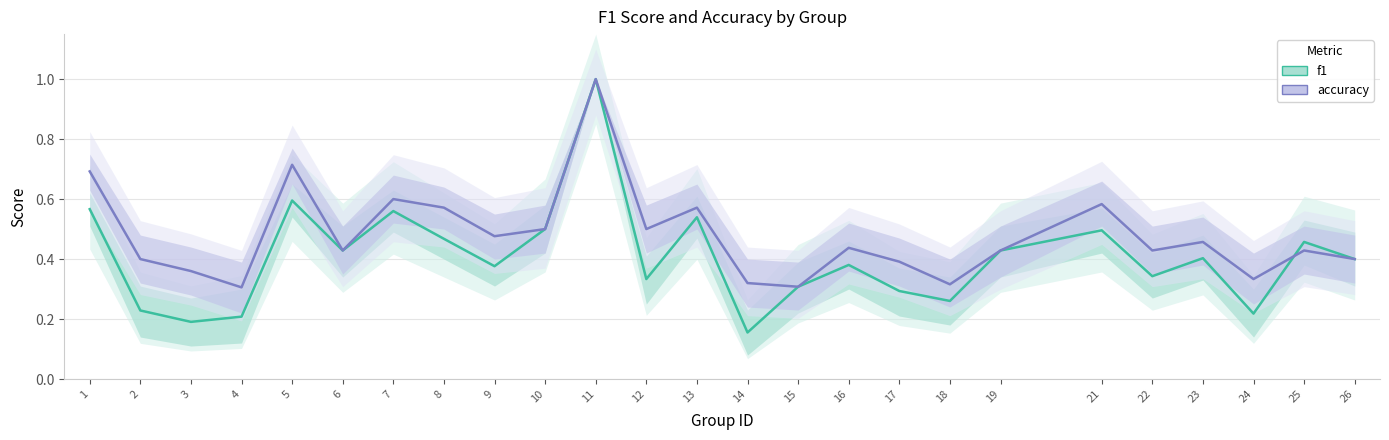

List the series in order of their peak value, highest first.

f1, accuracy